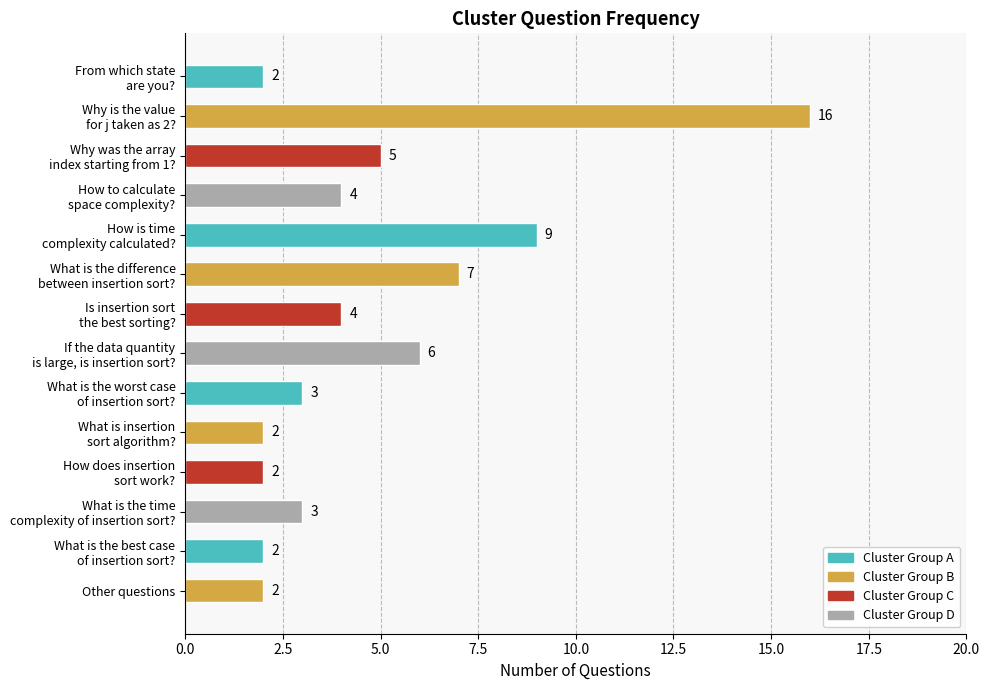

How many values are below 4?

7